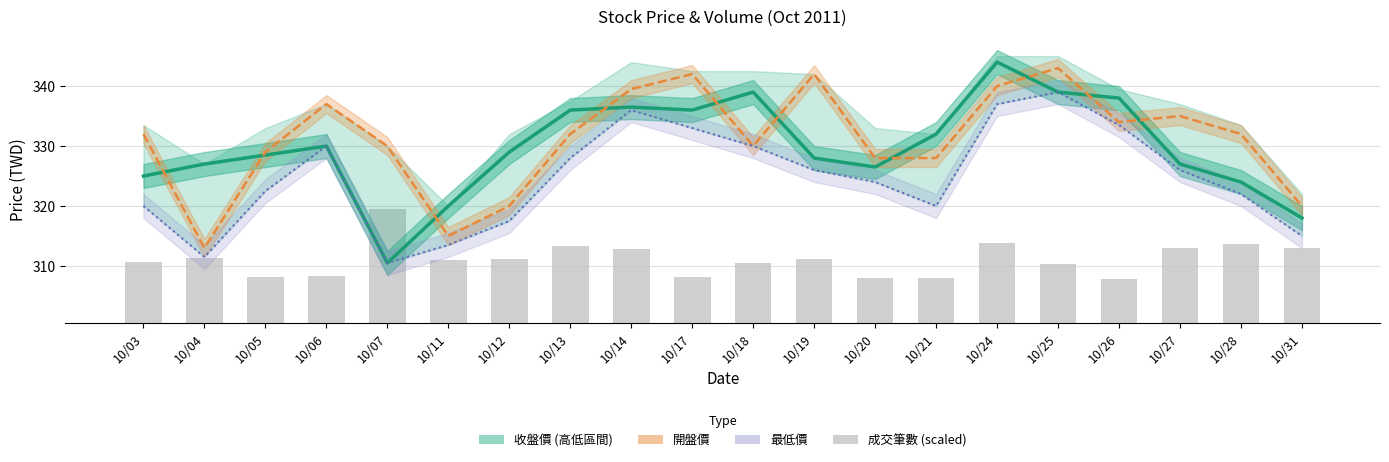

What value does the 開盤價 series have at 10/03?

332.0